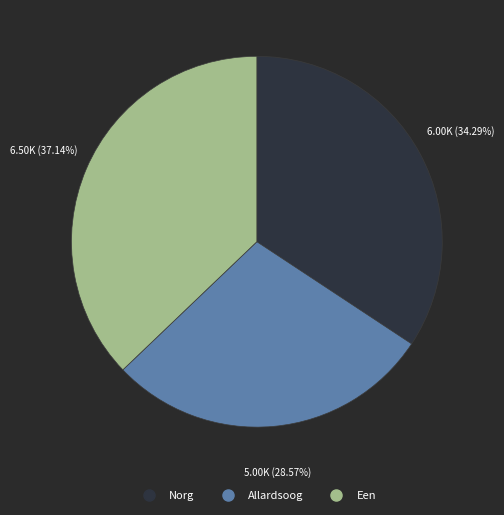

True or false: Norg accounts for 34% of the total.

True